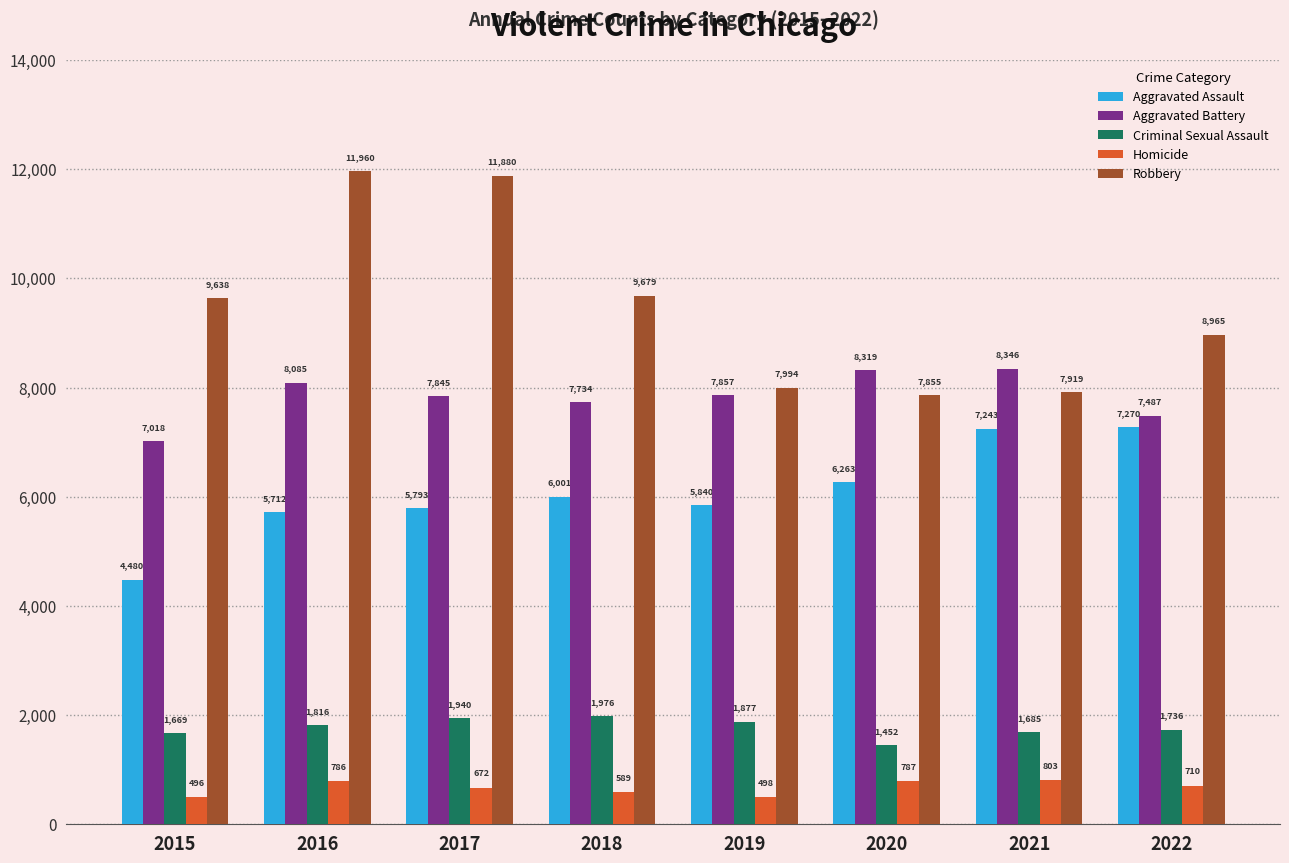

How many values in the Robbery series are below 9638?

4